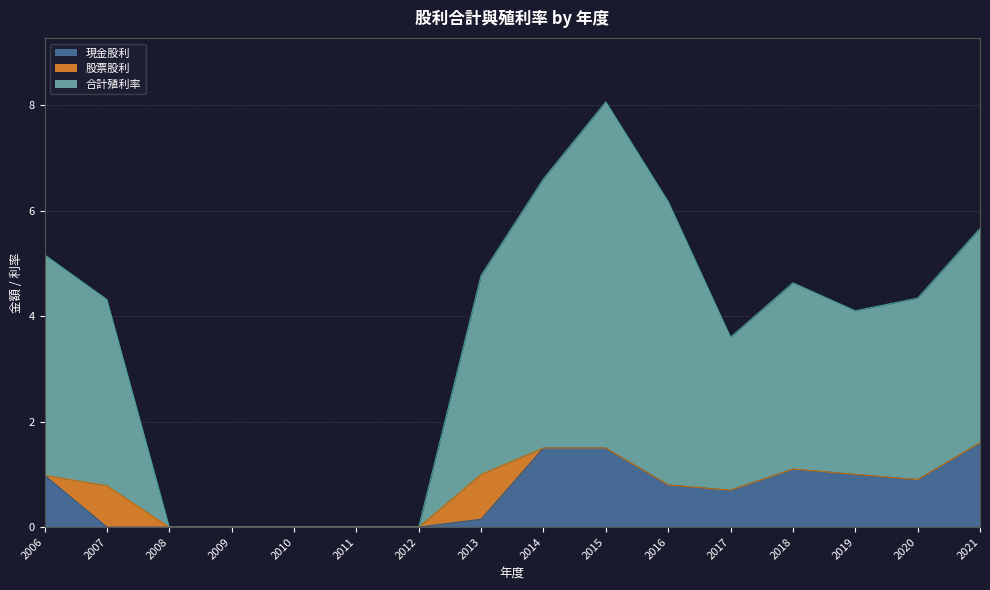

At which label does 合計殖利率 reach its minimum?

2008